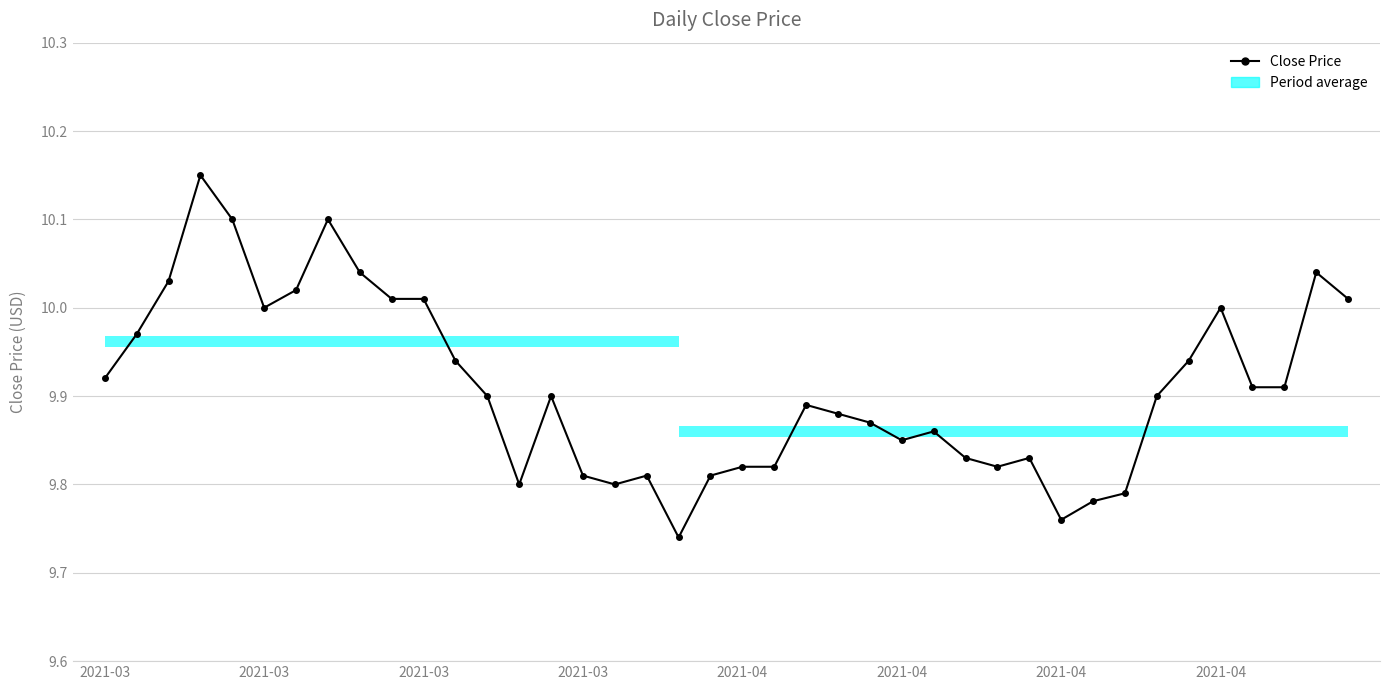

The chart shows a value of 9.9 at 2021-04. True or false?

True